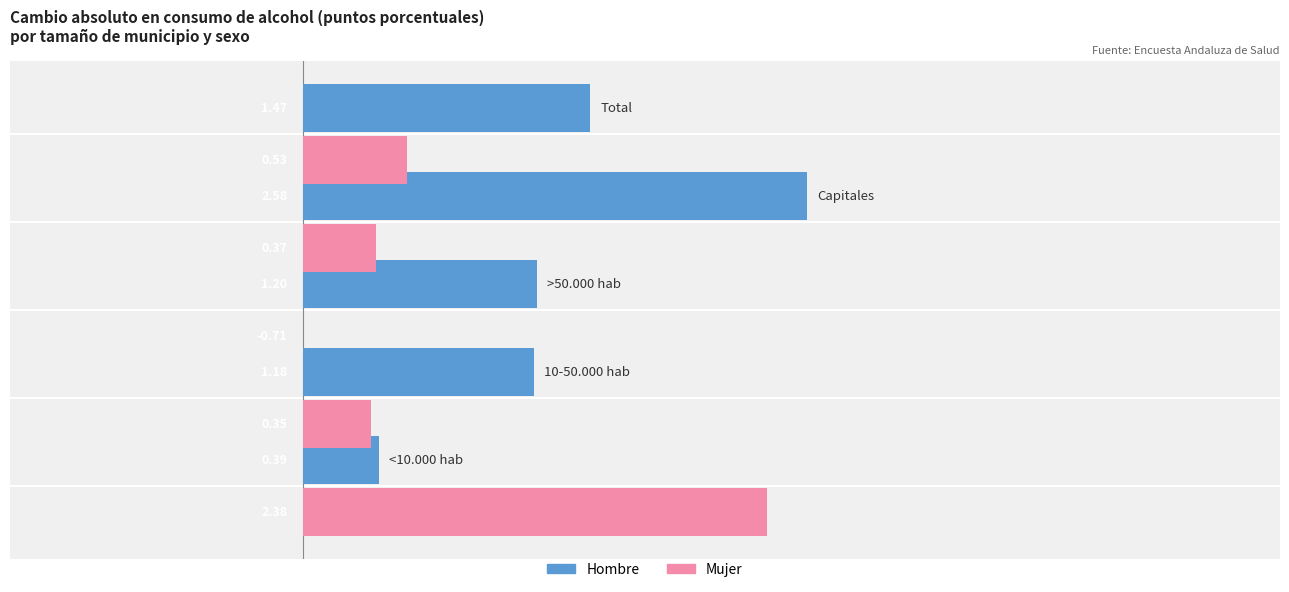

What is the average value of the Mujer series?

0.6